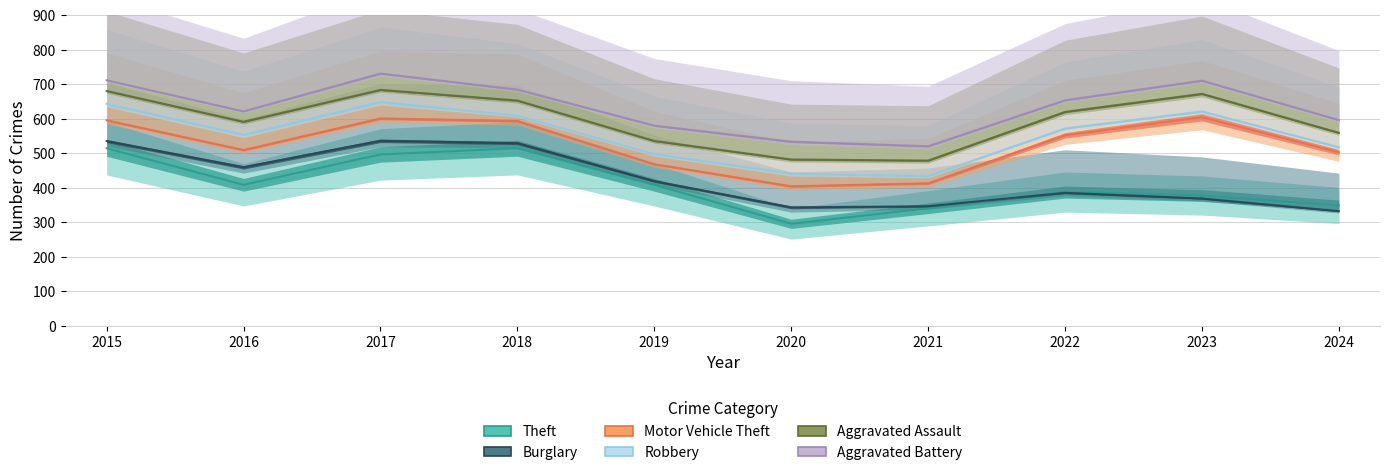

At how many categories does at least one series exceed 198?

10